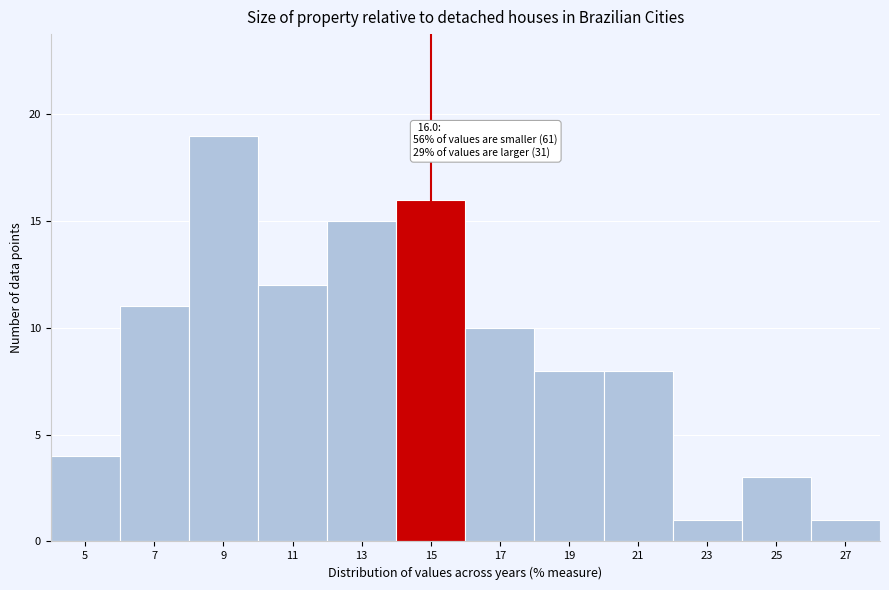

Reading left to right, list all the values displayed in this chart.

4	11	19	12	15	16	10	8	8	1	3	1